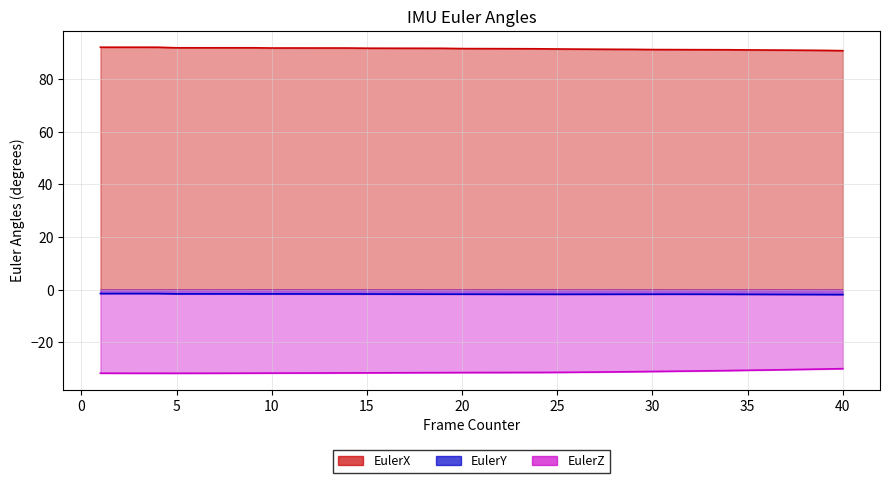

What is the difference between the second highest and second lowest values in the EulerZ series?

1.6